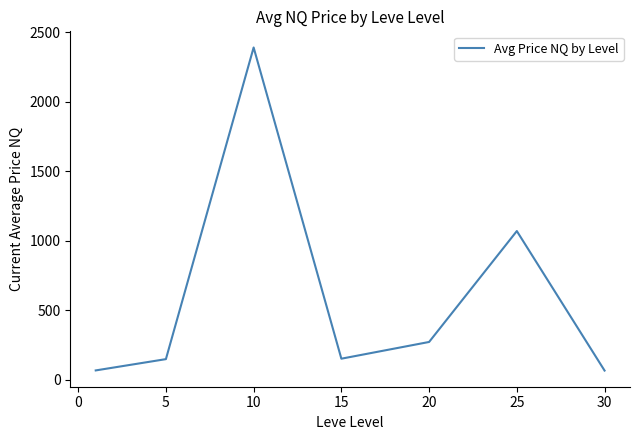

Does the chart have visible grid lines?

No